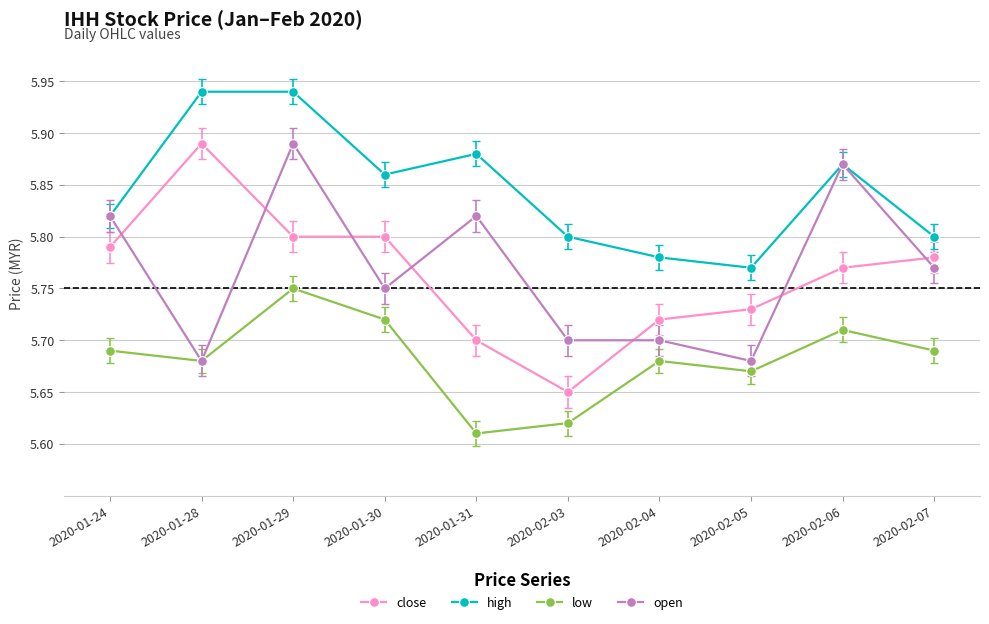

Is it true that low equals 3.6 at 2020-02-06?

False